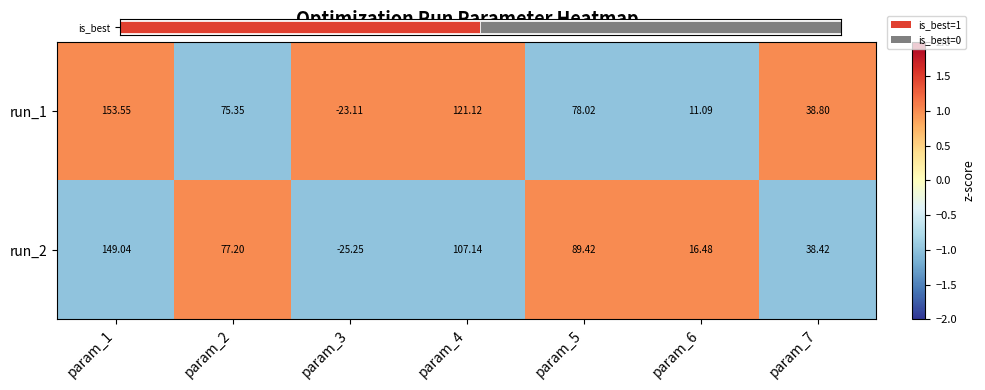

How many values in run_1 are above zero?

6